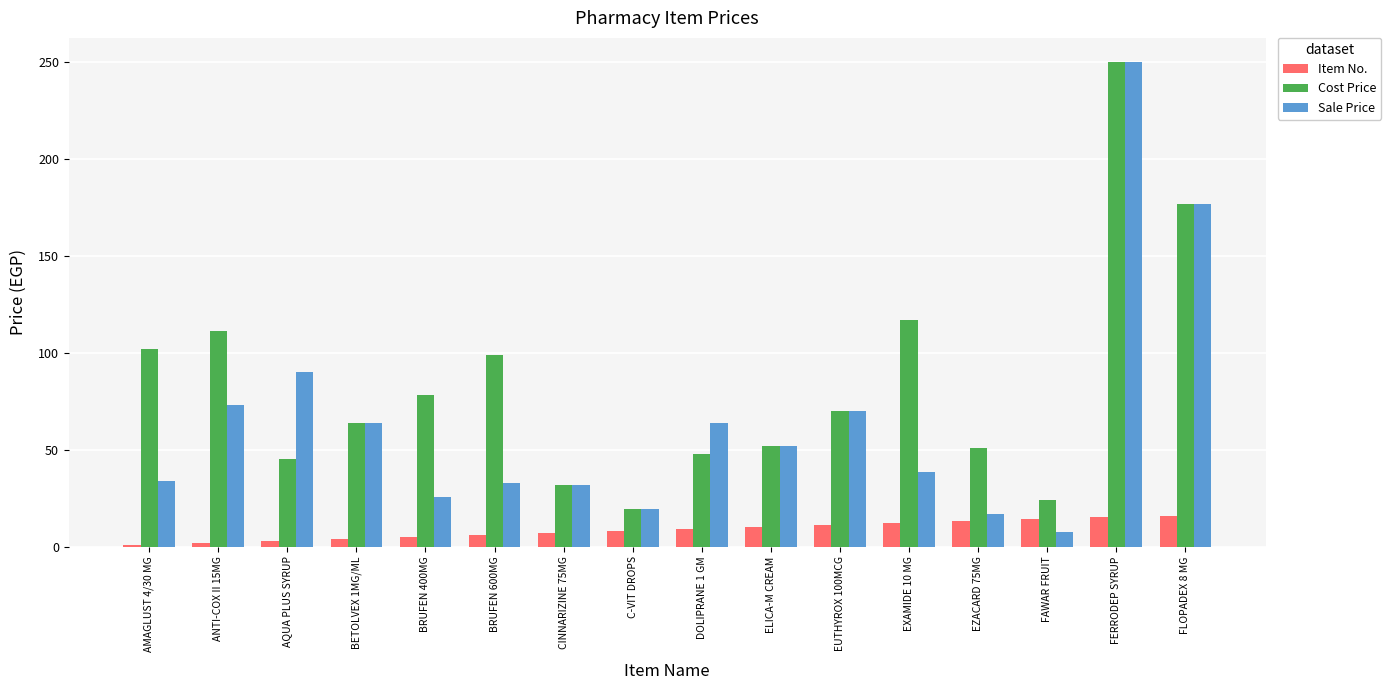

At which category is the sum across all series the highest?

FERRODEP SYRUP